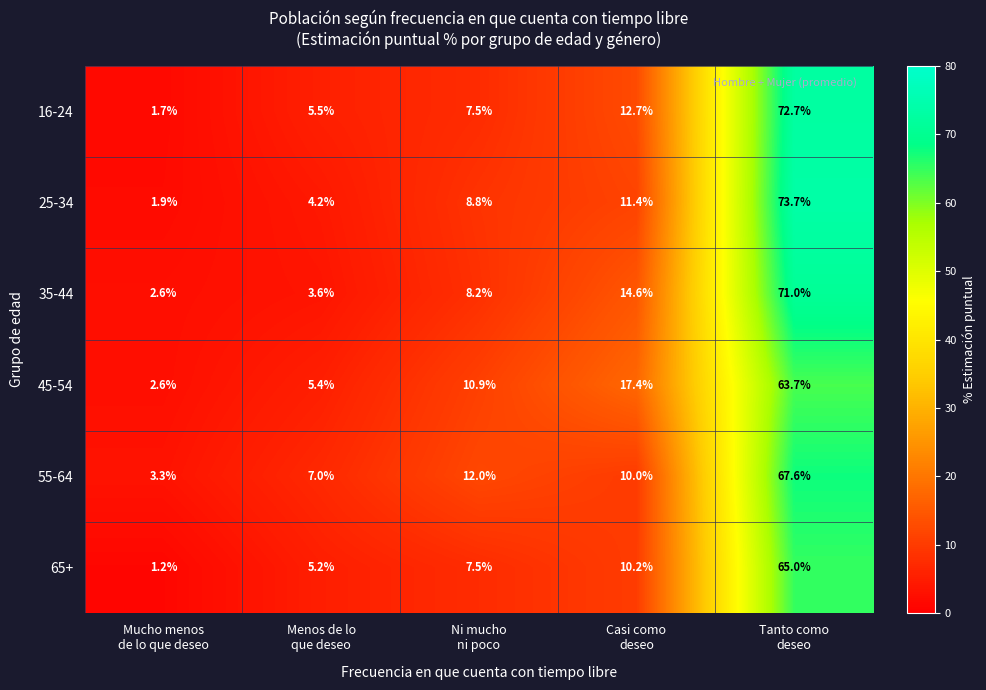

Which series has the largest total across all categories?

16-24